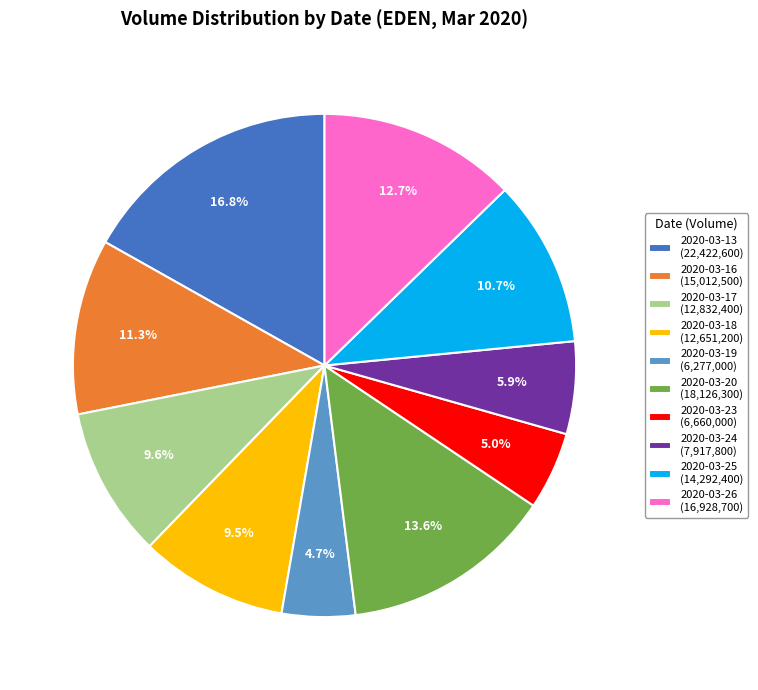

To the nearest percent, what portion does 2020-03-17 represent?

10%